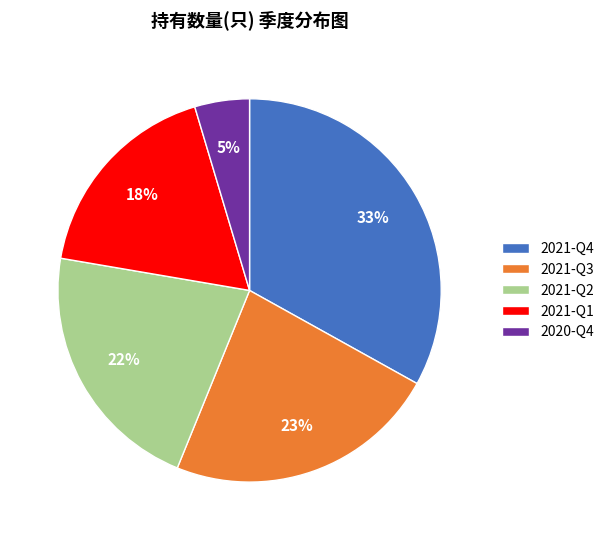

Is there any slice that represents more than half of the pie?

No